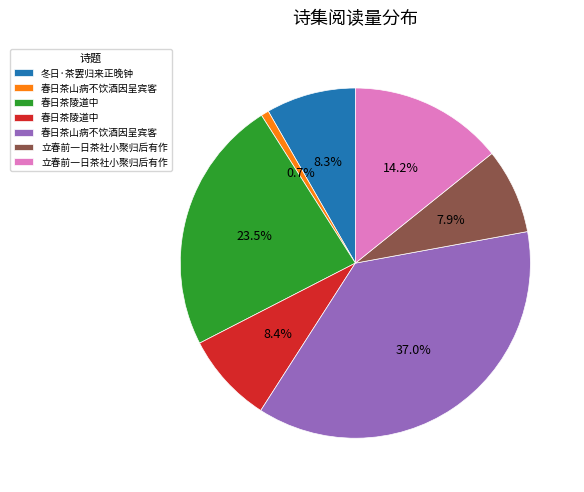

Is there a majority slice in this chart?

No